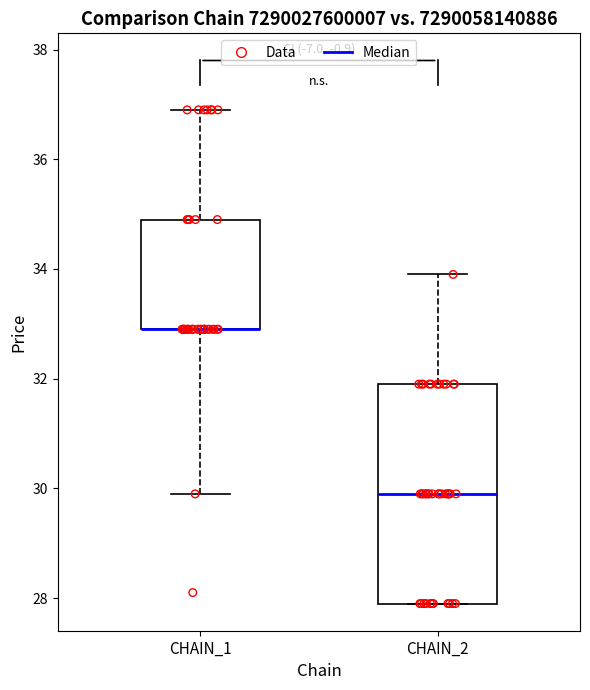

Reading left to right, read every box against the y-axis: the position of its median line, the range the box covers, and the ends of its whiskers. The values are not printed on the chart, so give them approximately, as read against the axis.

CHAIN_1: median 33 (drawn on the box's lower edge), box 33 to 35, whiskers 30 to 37
CHAIN_2: median 30, box 28 to 32, whiskers 28 to 34